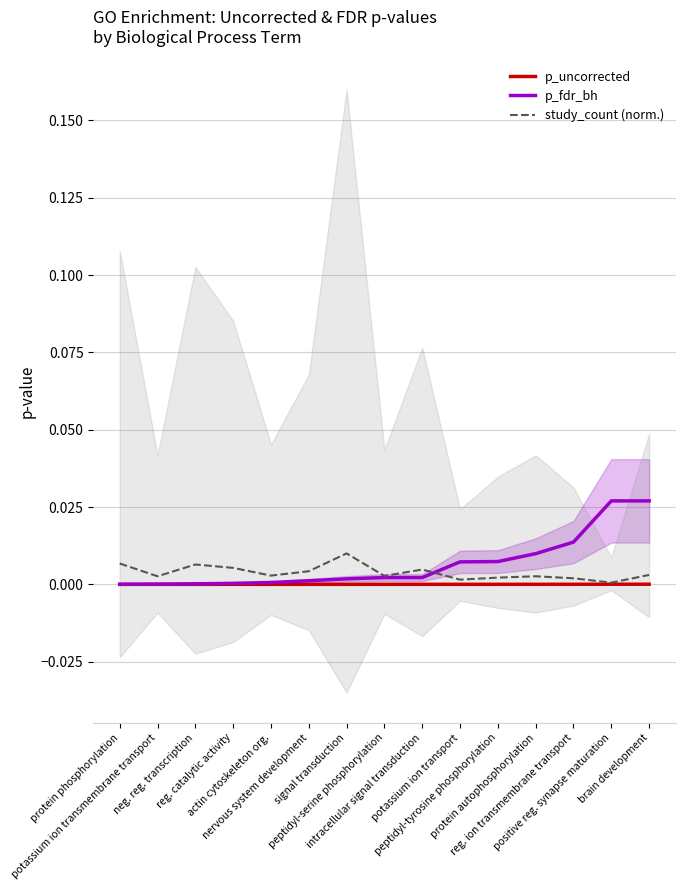

How many data points does each series have?

15